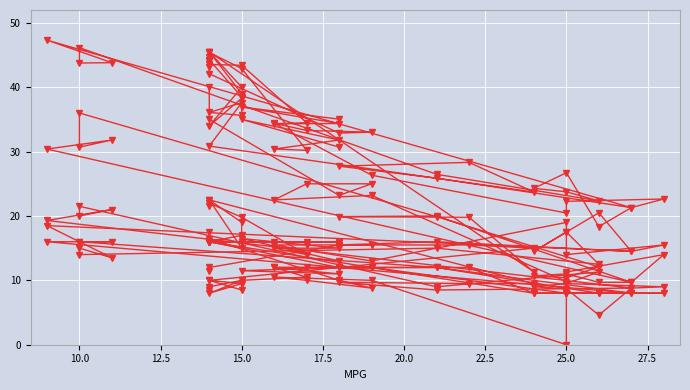

Reading right to left, transcribe all the data shown in this chart.

weight_scaled: 44.6	42.1	32.9	33.0	33.3	34.4	26.3	20.5	22.3	22.6	21.3	47.3	43.8	43.8	46.1	26.5	22.3	23.8	24.3	26.7	18.4	21.3	25.9	27.7	28.3	23.7	30.9	37.6	36.1	35.6	38.5	44.2	43.1	43.5	43.4	34.5	34.3	34.4	36.9	35.0
displacement_scaled: 40.0	35.0	23.2	25.0	25.0	22.5	23.2	9.8	11.3	14.0	9.7	30.4	31.8	30.7	36.0	19.9	12.1	10.4	10.7	11.0	9.7	9.7	20.0	19.9	19.8	11.3	45.5	40.0	34.0	38.3	39.0	45.5	44.0	45.4	42.9	30.2	30.4	31.8	35.0	30.7
acceleration: 11.5	12.0	15.5	15.5	15.5	15.5	13.0	19.0	14.0	15.5	14.5	18.5	13.5	15.0	14.0	15.0	12.5	17.5	14.5	17.5	20.5	14.5	16.0	15.5	15.5	15.0	10.0	9.5	8.0	10.0	8.5	10.0	8.5	9.0	10.0	10.5	12.0	11.0	11.5	12.0
horsepower_scaled: 17.5	16.5	10.0	8.8	10.0	10.5	10.0	0.0	9.5	9.0	8.8	19.3	21.0	20.0	21.5	9.0	11.3	9.5	9.0	8.7	4.6	8.8	8.5	9.7	9.5	9.5	22.5	15.0	16.0	17.0	19.0	22.5	21.5	22.0	19.8	14.0	15.0	15.0	16.5	13.0
cylinders_x2: 16.0	16.0	12.0	12.0	12.0	12.0	12.0	8.0	8.0	8.0	8.0	16.0	16.0	16.0	16.0	12.0	8.0	8.0	8.0	8.0	8.0	8.0	12.0	12.0	12.0	8.0	16.0	16.0	16.0	16.0	16.0	16.0	16.0	16.0	16.0	16.0	16.0	16.0	16.0	16.0